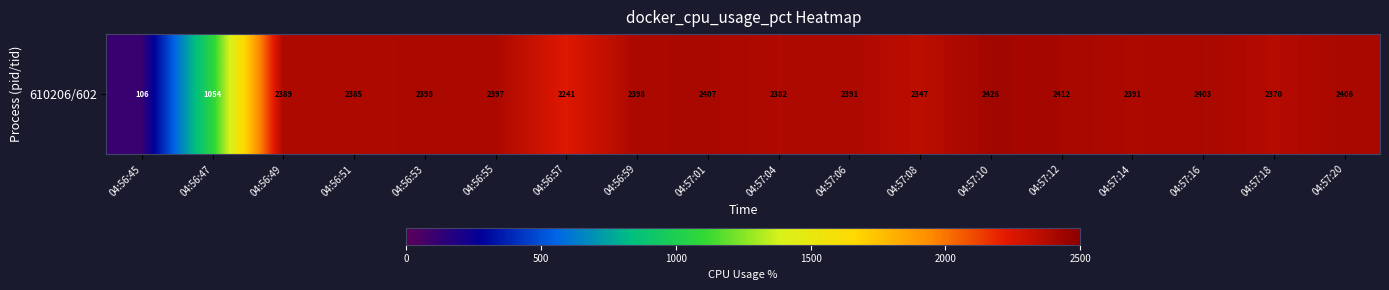

At which label does the data first exceed 2391?

04:56:53